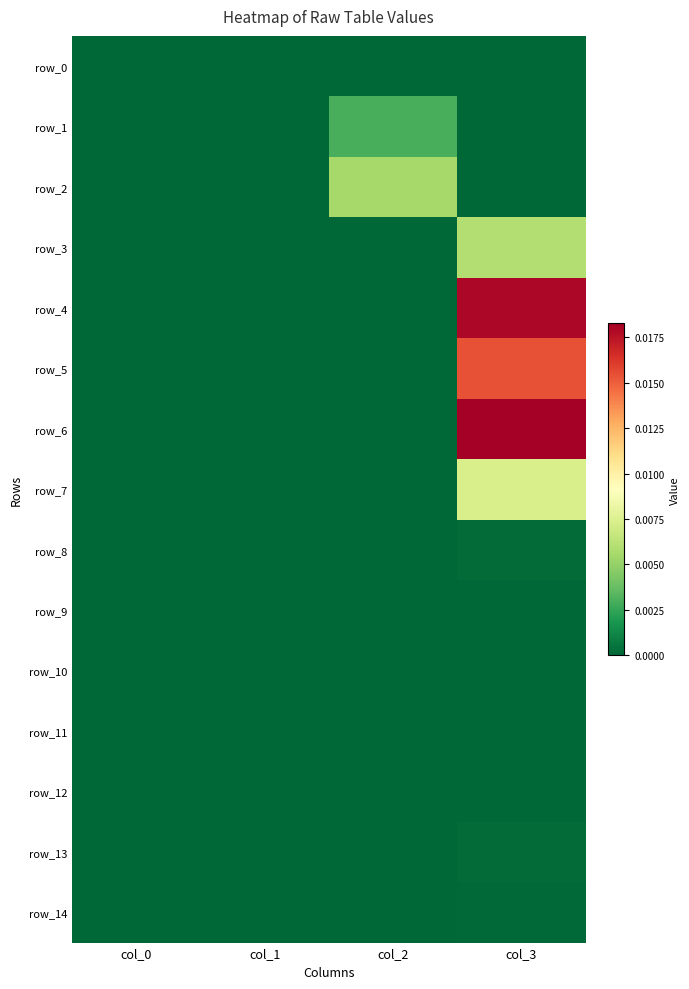

At how many categories does at least one series exceed 0?

3